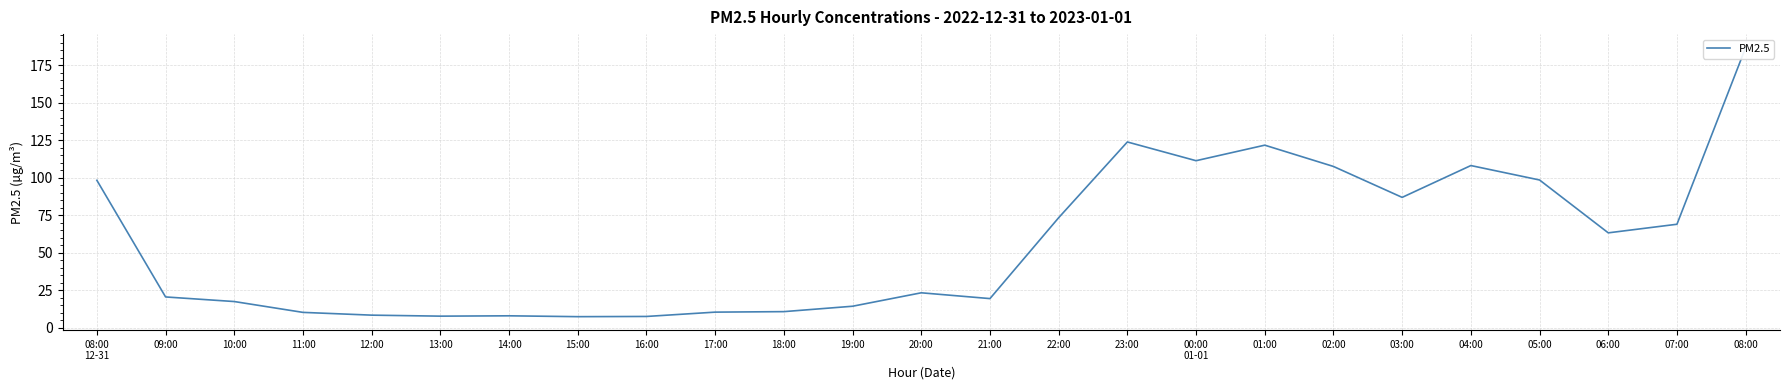

How many data points are less than 23?

12